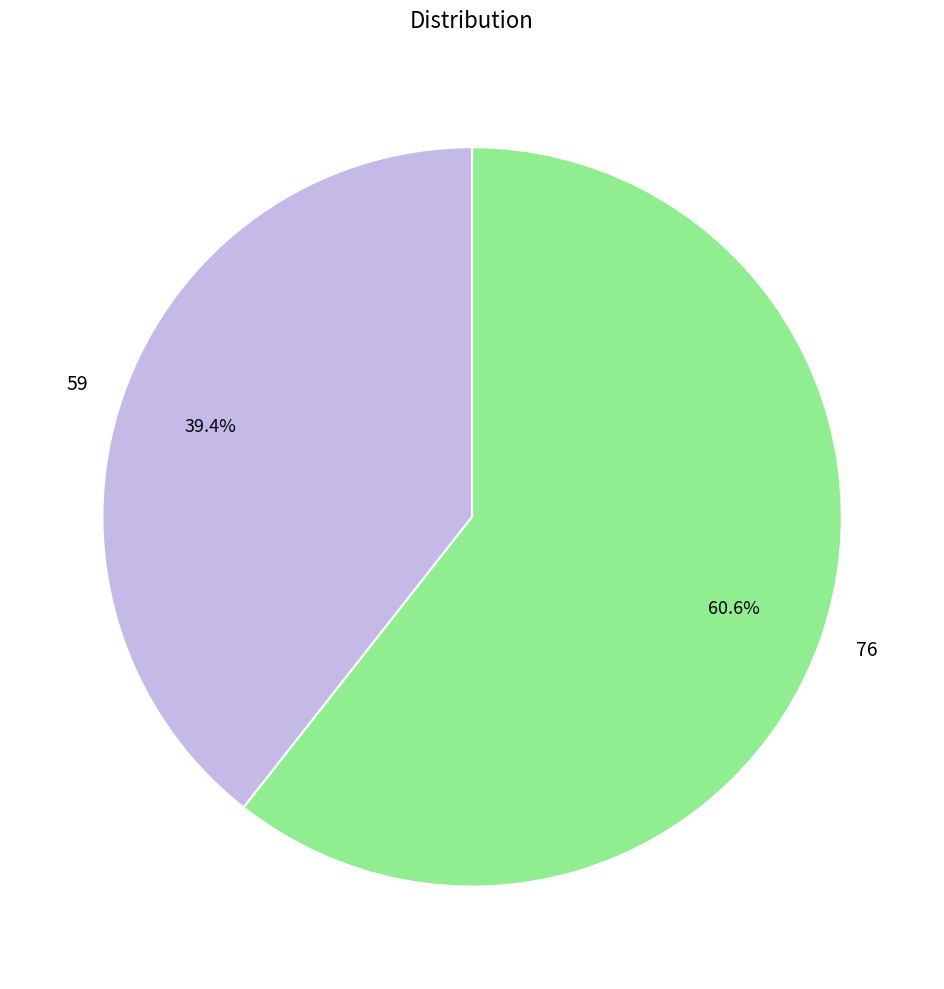

Does 76 account for over 50% of the chart?

Yes